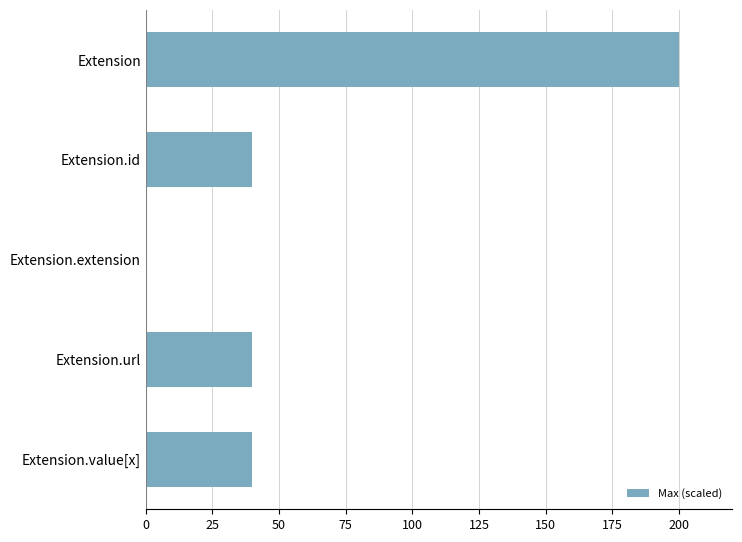

Between Extension.extension and Extension.value[x], which is larger?

Extension.value[x]